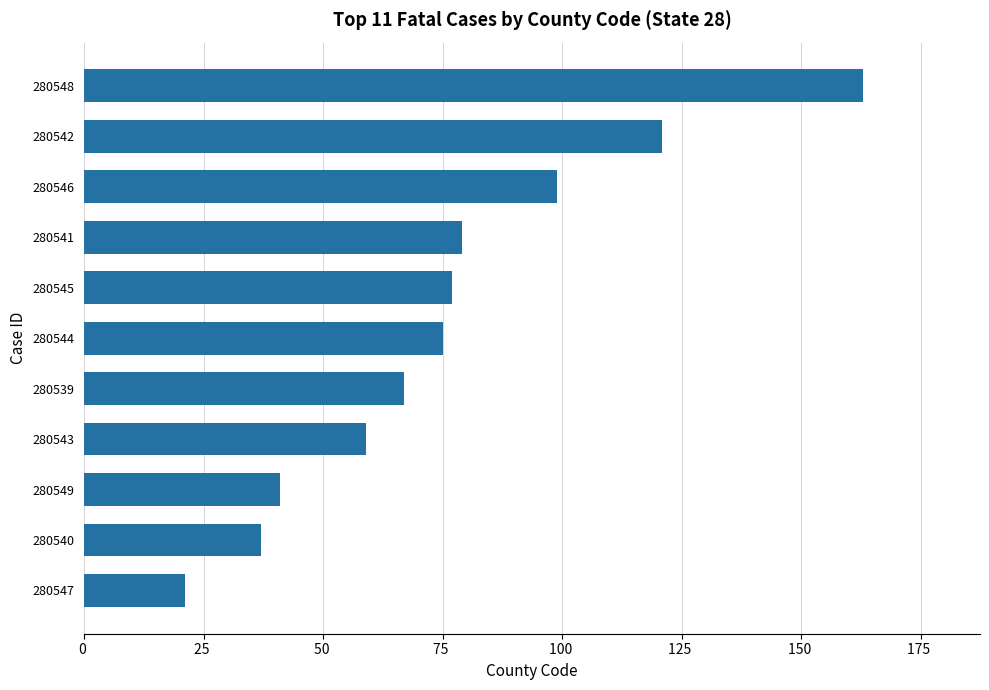

Rank the categories by value from highest to lowest.

280548, 280542, 280546, 280541, 280545, 280544, 280539, 280543, 280549, 280540, 280547